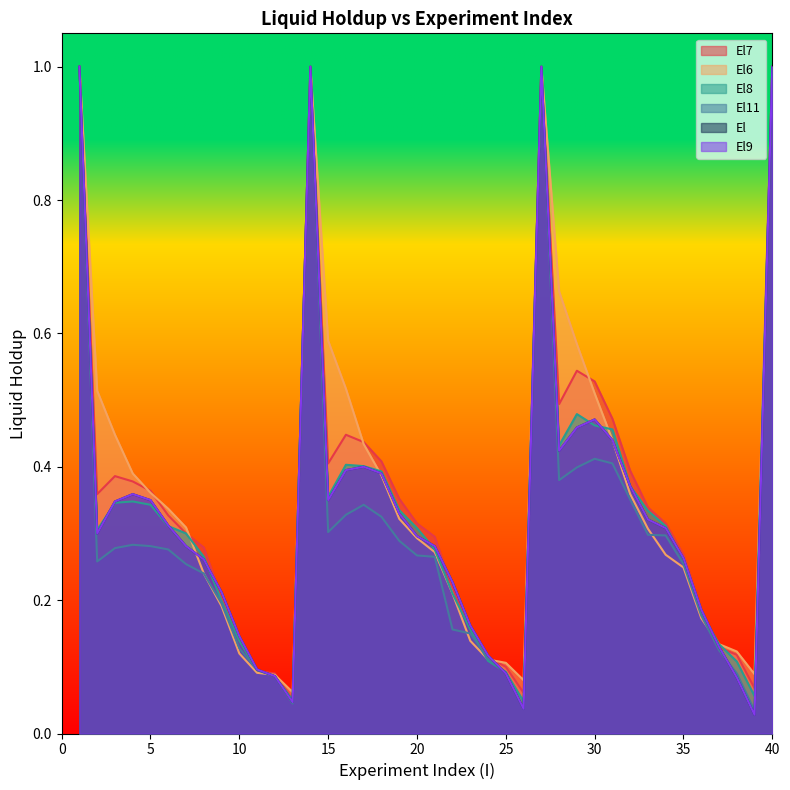

At which category is the sum across all series the highest?

1